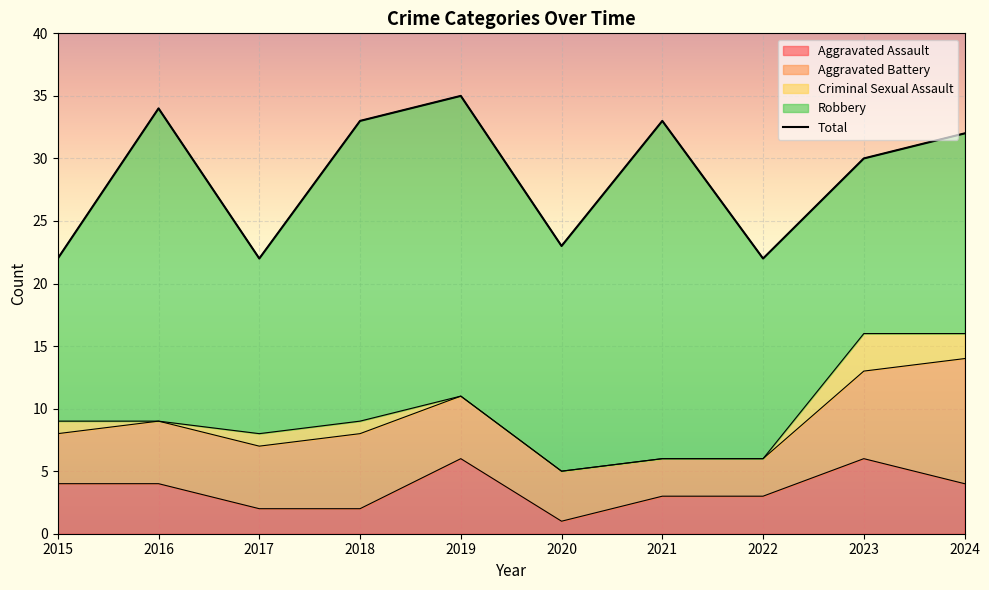

True or false: Total and Criminal Sexual Assault intersect in this chart.

False